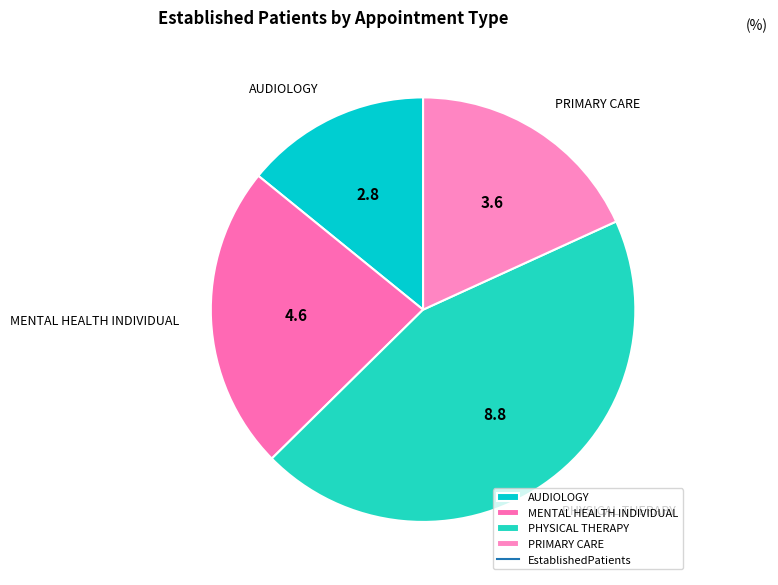

Rank the categories by value from highest to lowest.

PHYSICAL THERAPY, MENTAL HEALTH INDIVIDUAL, PRIMARY CARE, AUDIOLOGY